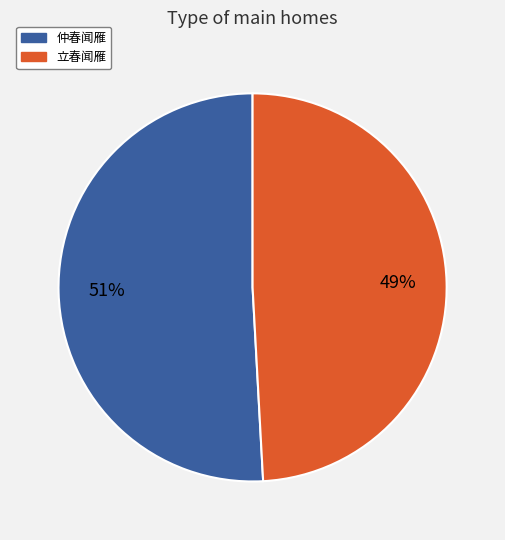

The 仲春闻雁 slice represents 38% of the pie. True or false?

False